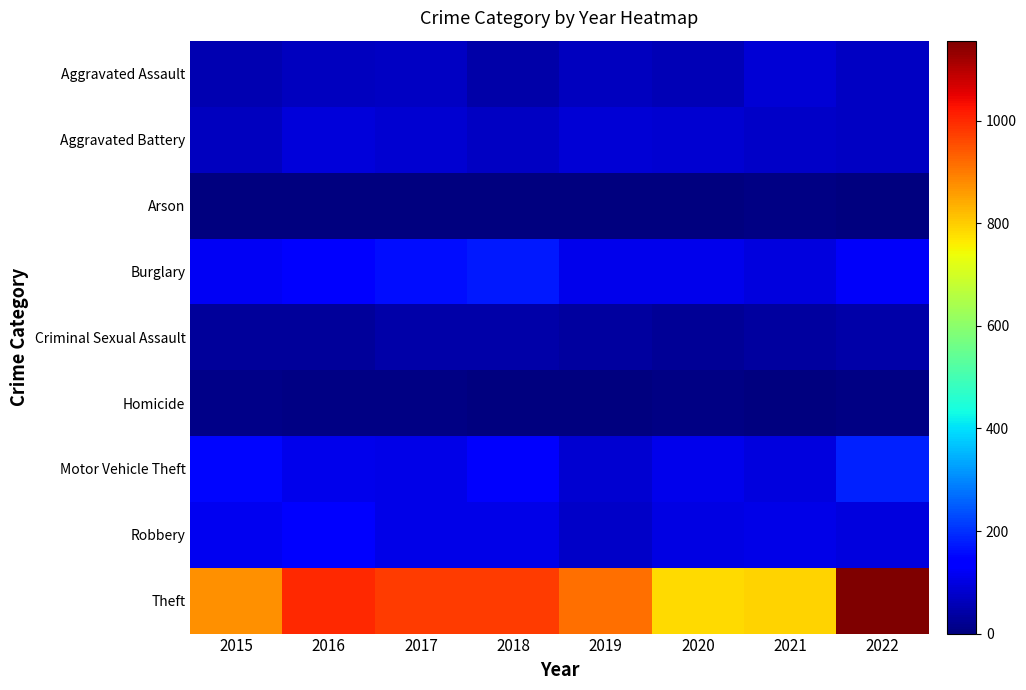

At which category is the sum across all series the highest?

2022